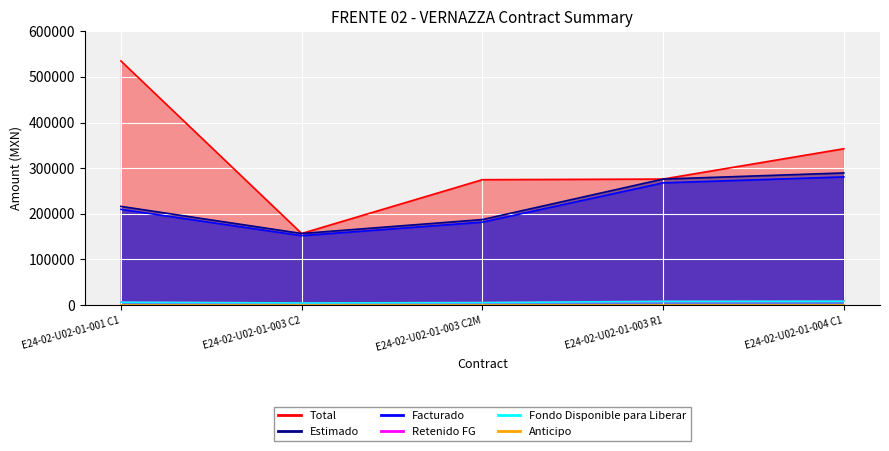

What is the average value of the Total series?

317058.8